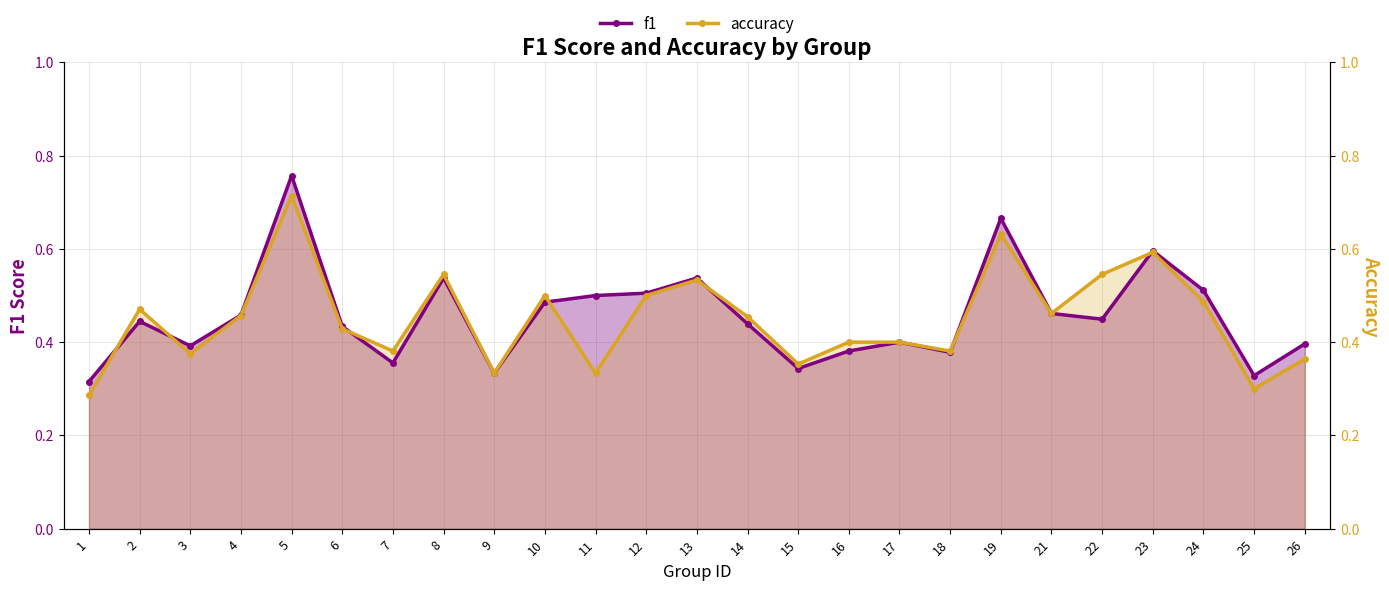

The value of f1 at 14 is 0.4. True or false?

True